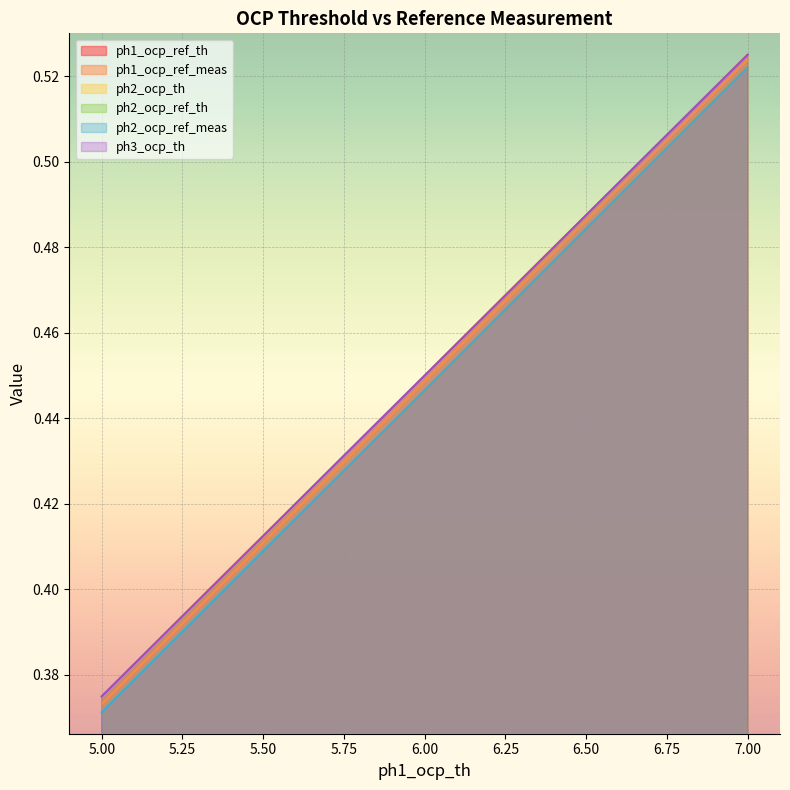

True or false: ph1_ocp_ref_meas and ph2_ocp_th cross at least once.

False